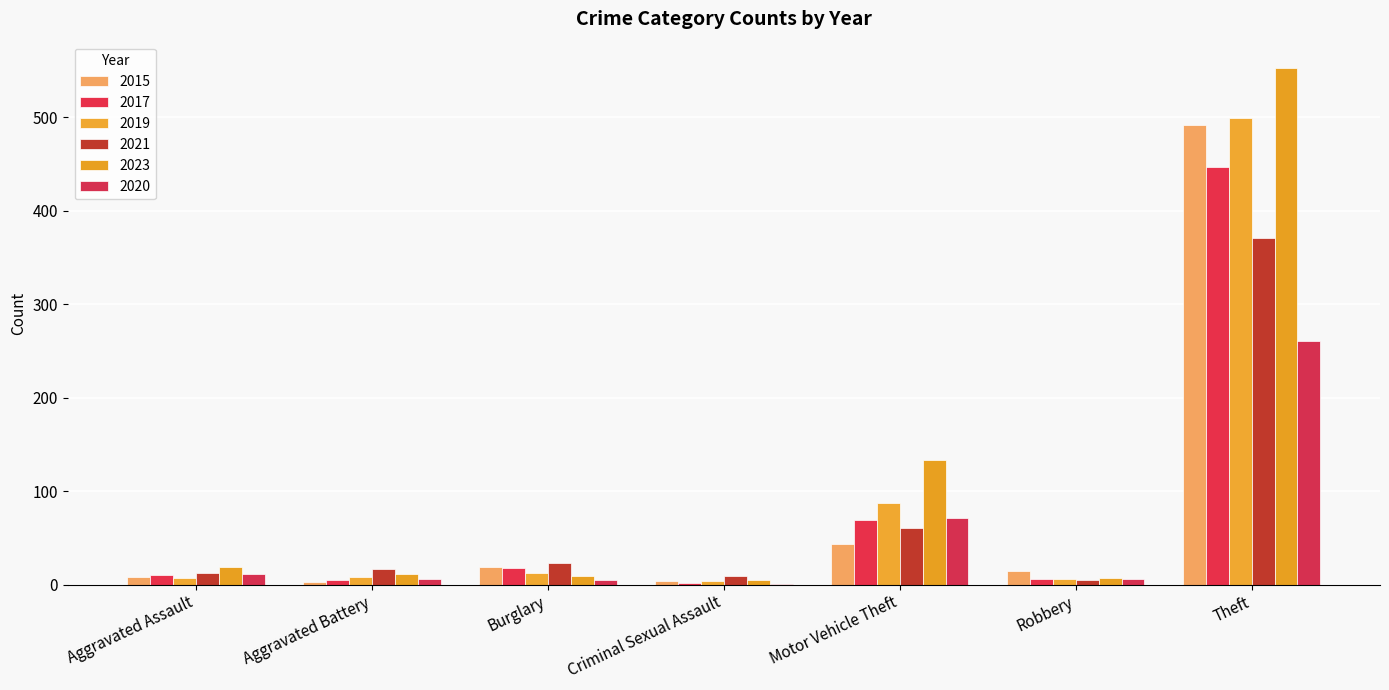

What are all the series names shown in the legend?

2015, 2017, 2019, 2021, 2023, 2020